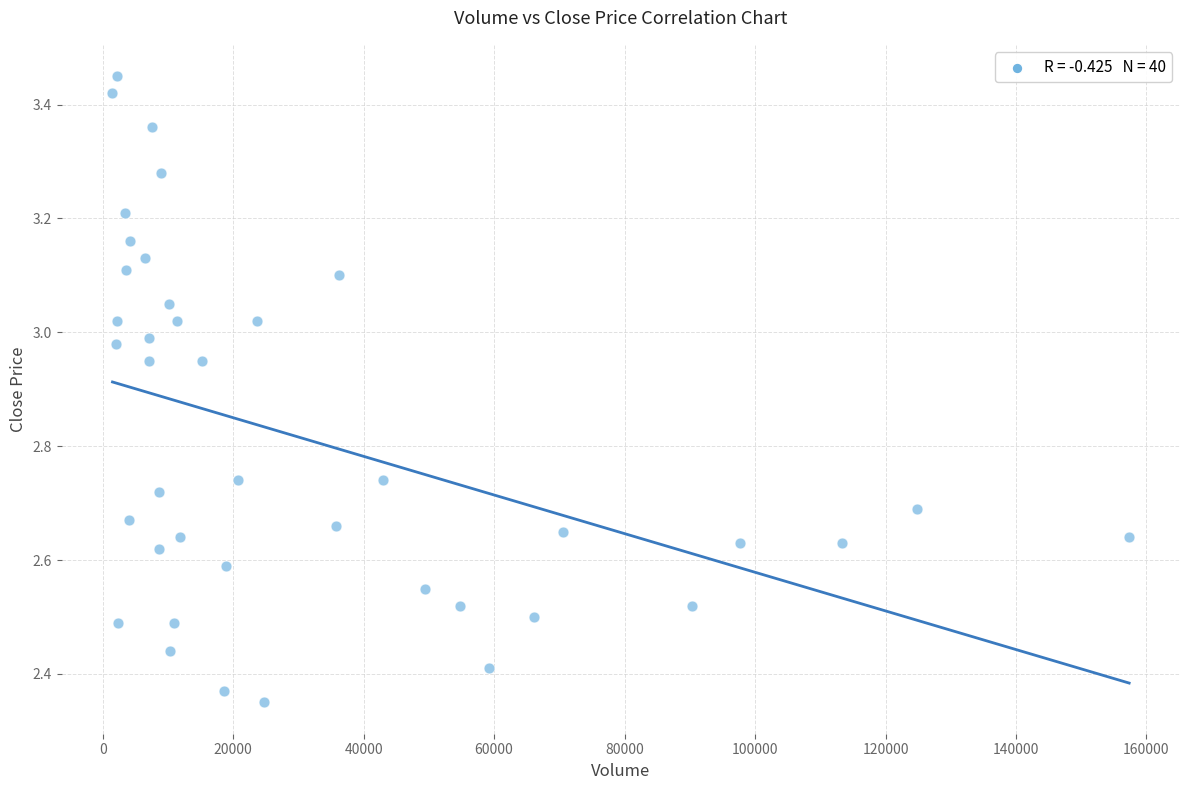

What is the range of X values (max minus min)?

155841.7